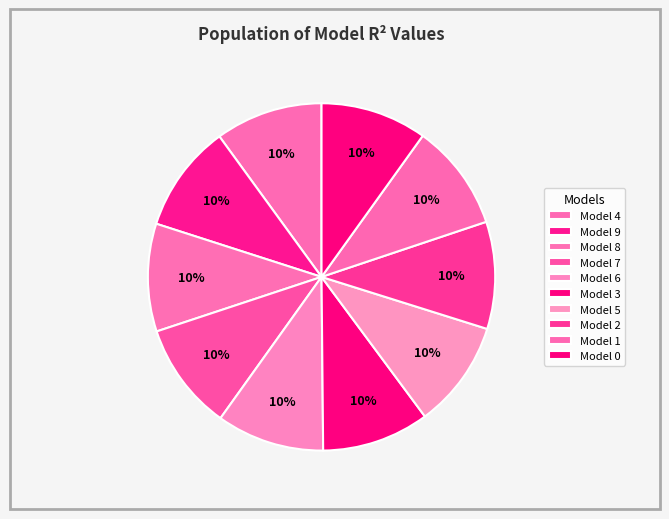

How many segments does this pie chart have?

10